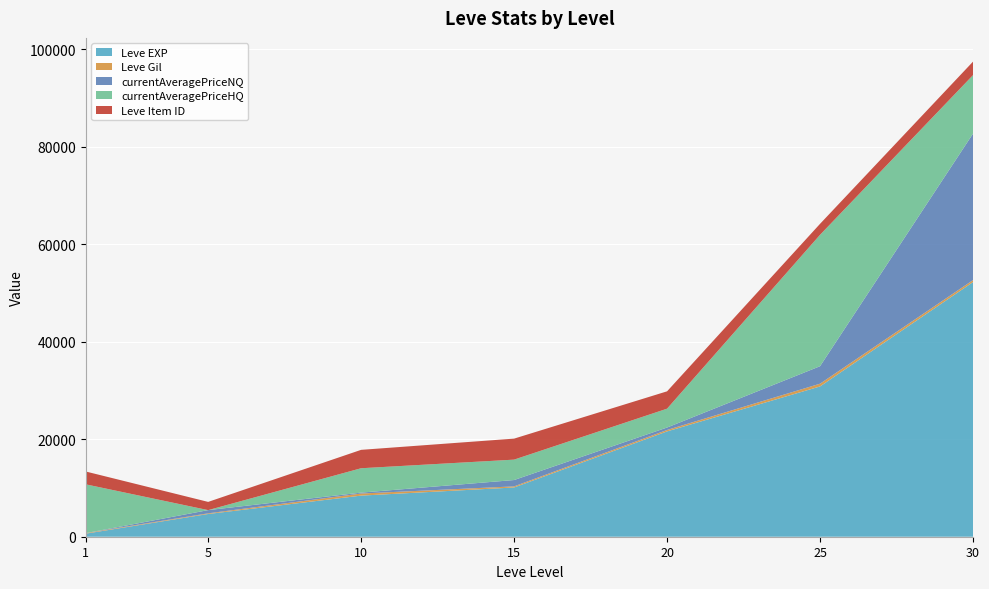

At which category is the sum across all series the highest?

30